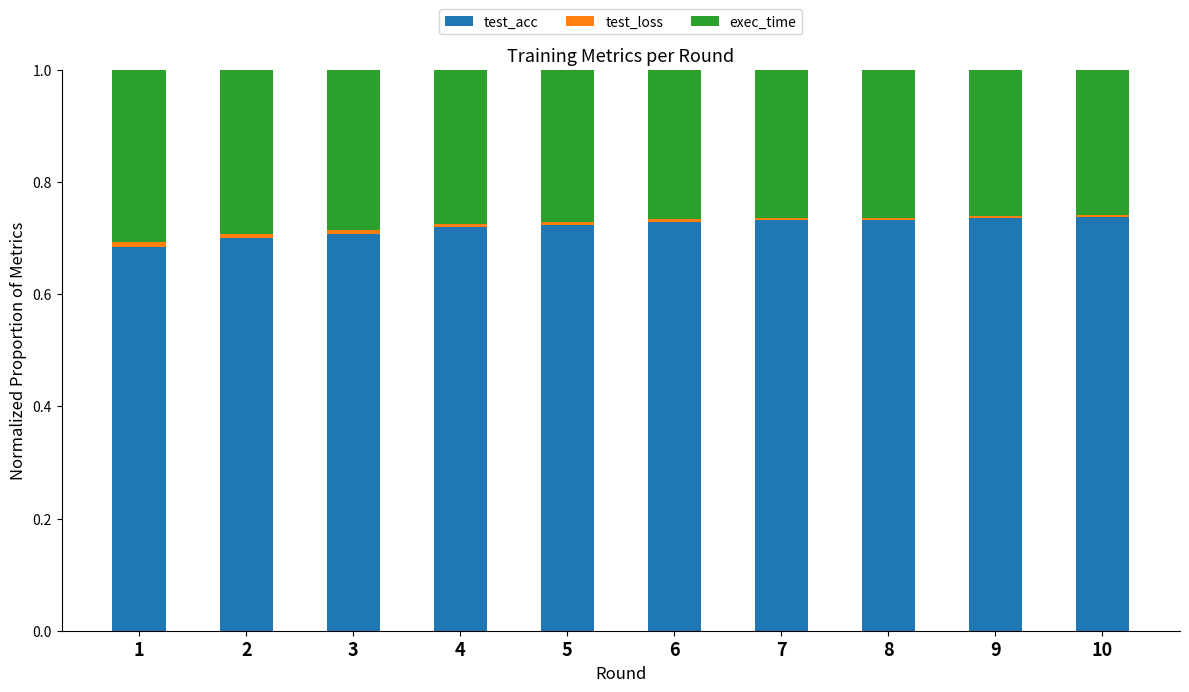

What is the sum of all test_acc values?

7.2